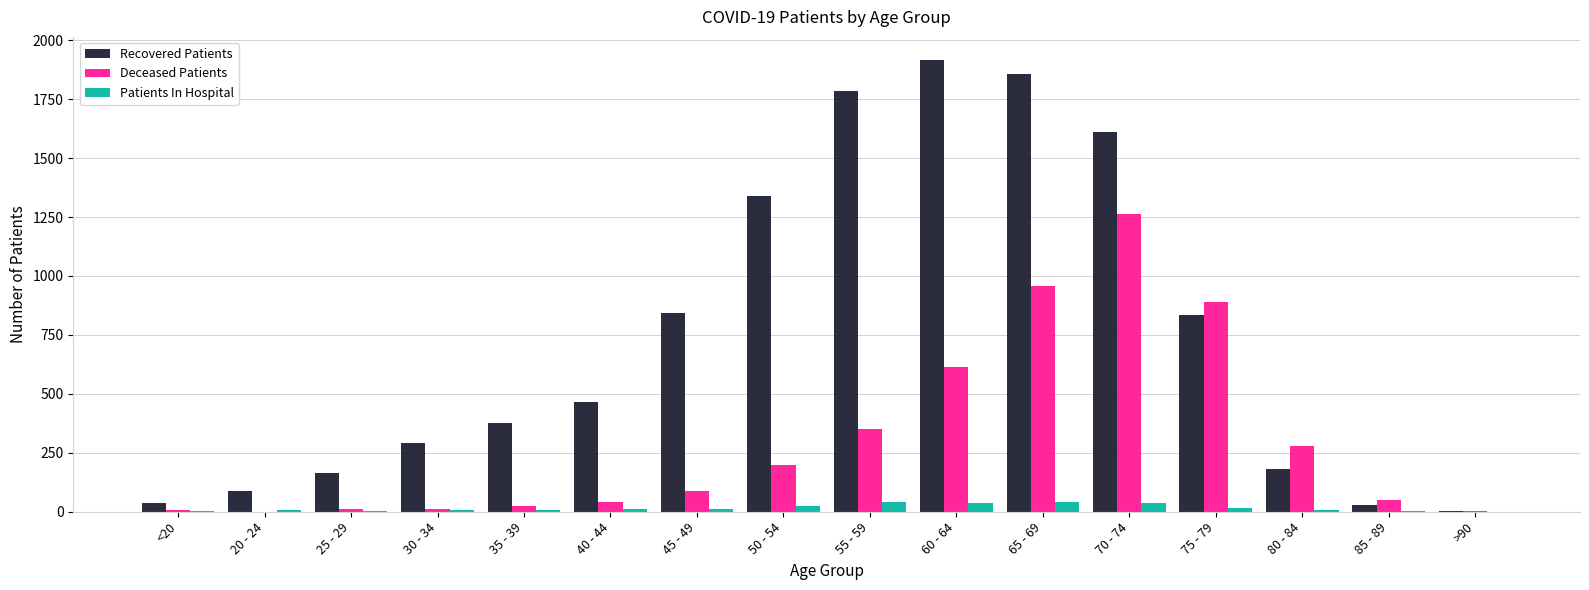

What is the approximate value of Recovered Patients at 25 - 29, to the nearest 10?

170